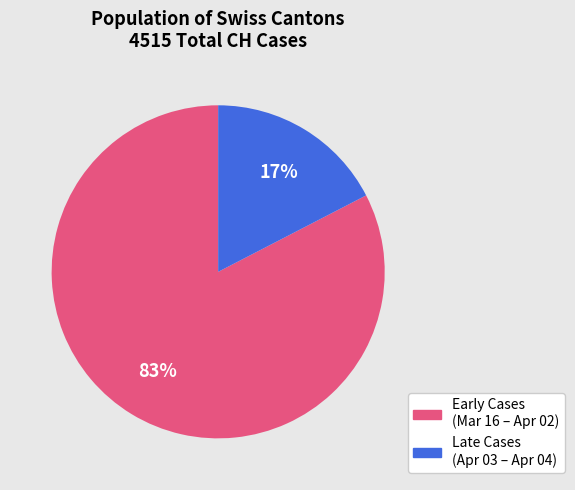

Is there a majority slice in this chart?

Yes